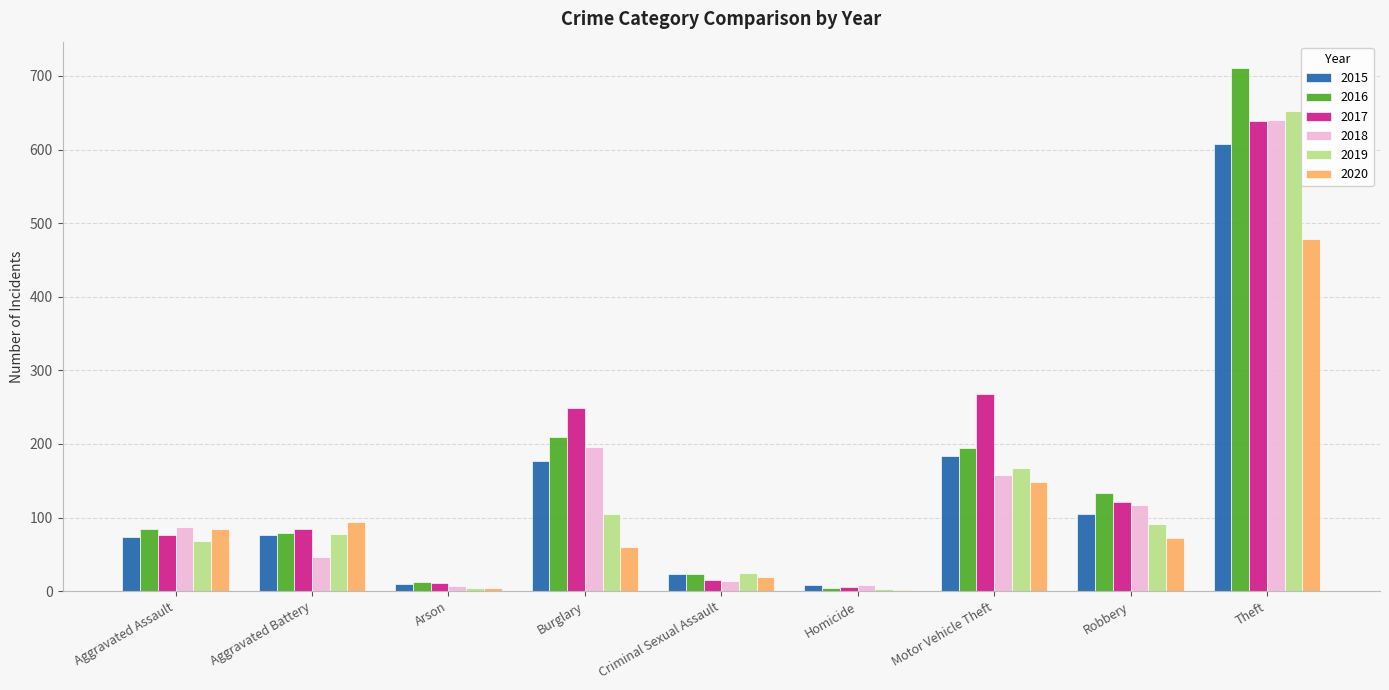

What is the maximum value for 2017?

639